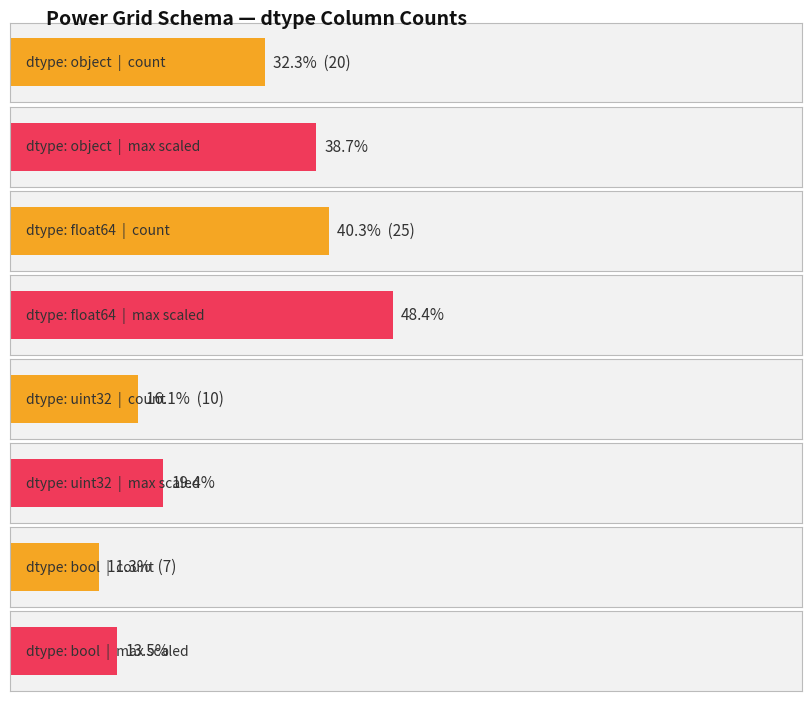

What is the difference between the maximum and minimum values?

18